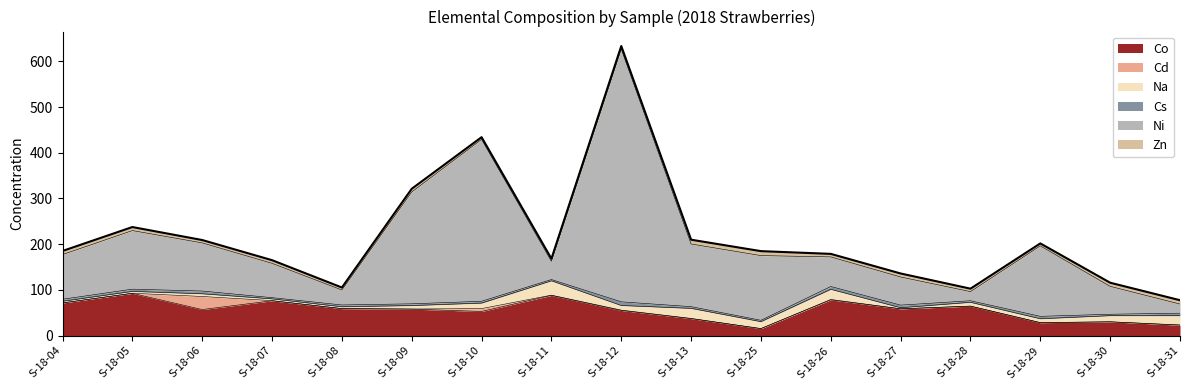

How many lines are shown in the chart?

6